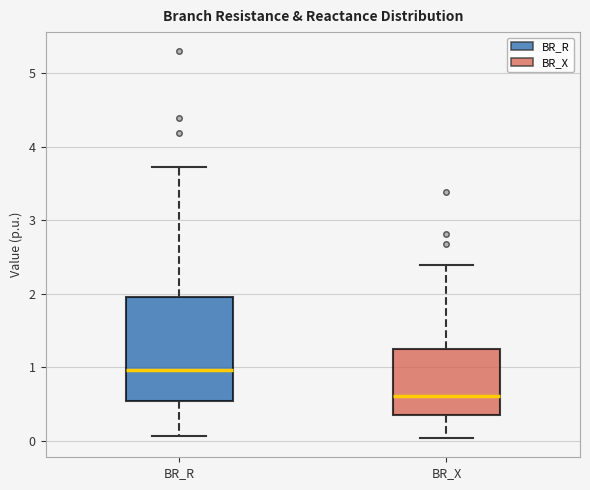

Where is the upper edge of the box for BR_R on the y-axis? The values are not printed on the chart, so give them approximately, as read against the axis.

2.0